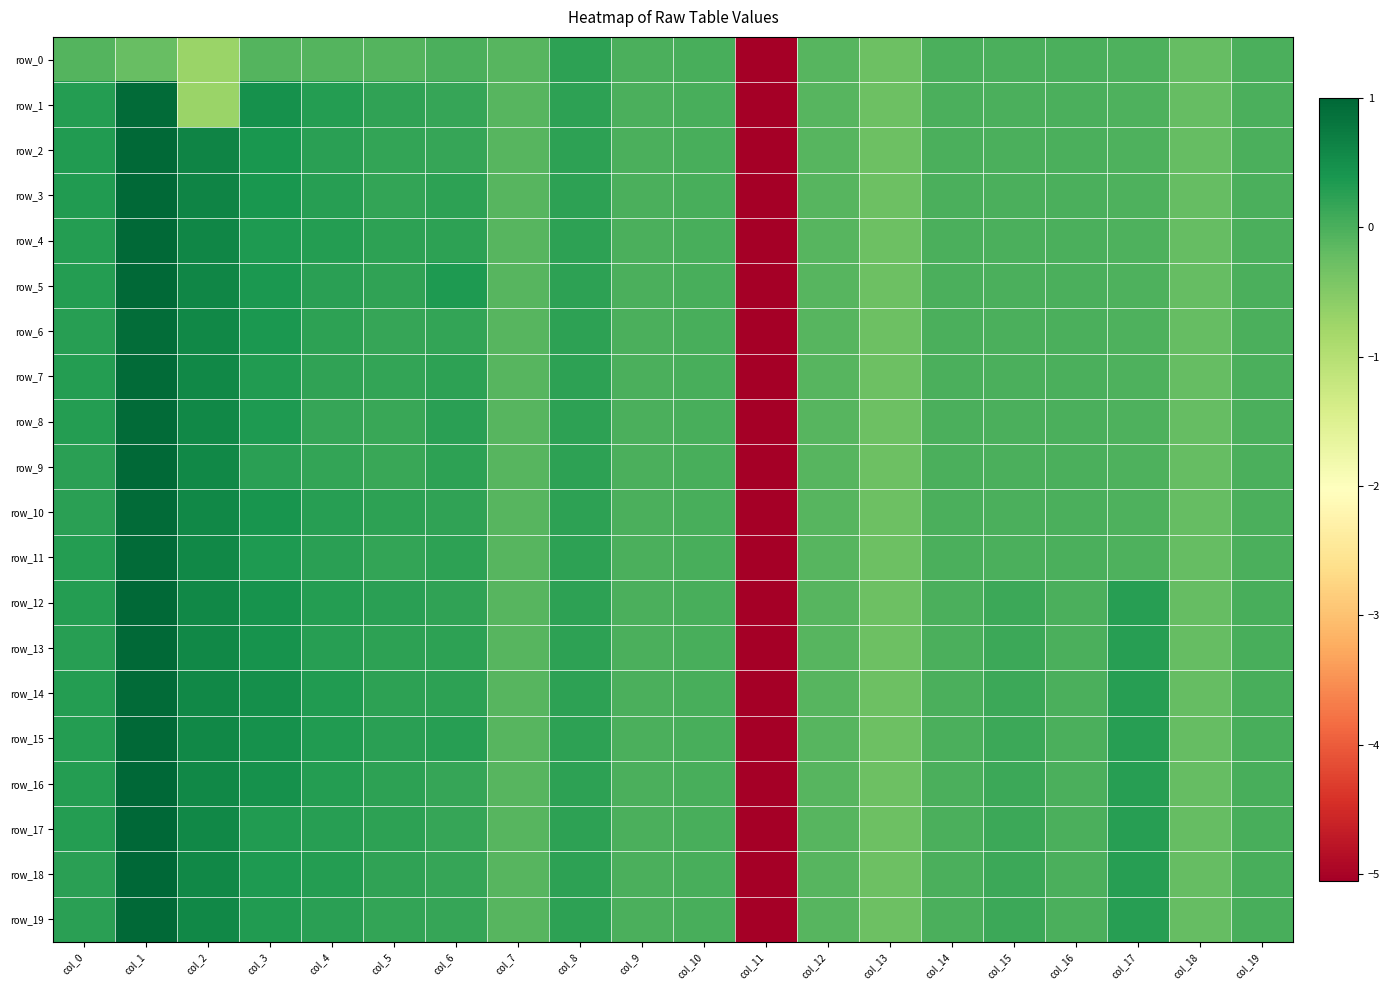

What is the sum of all row_6 values?

-2.8